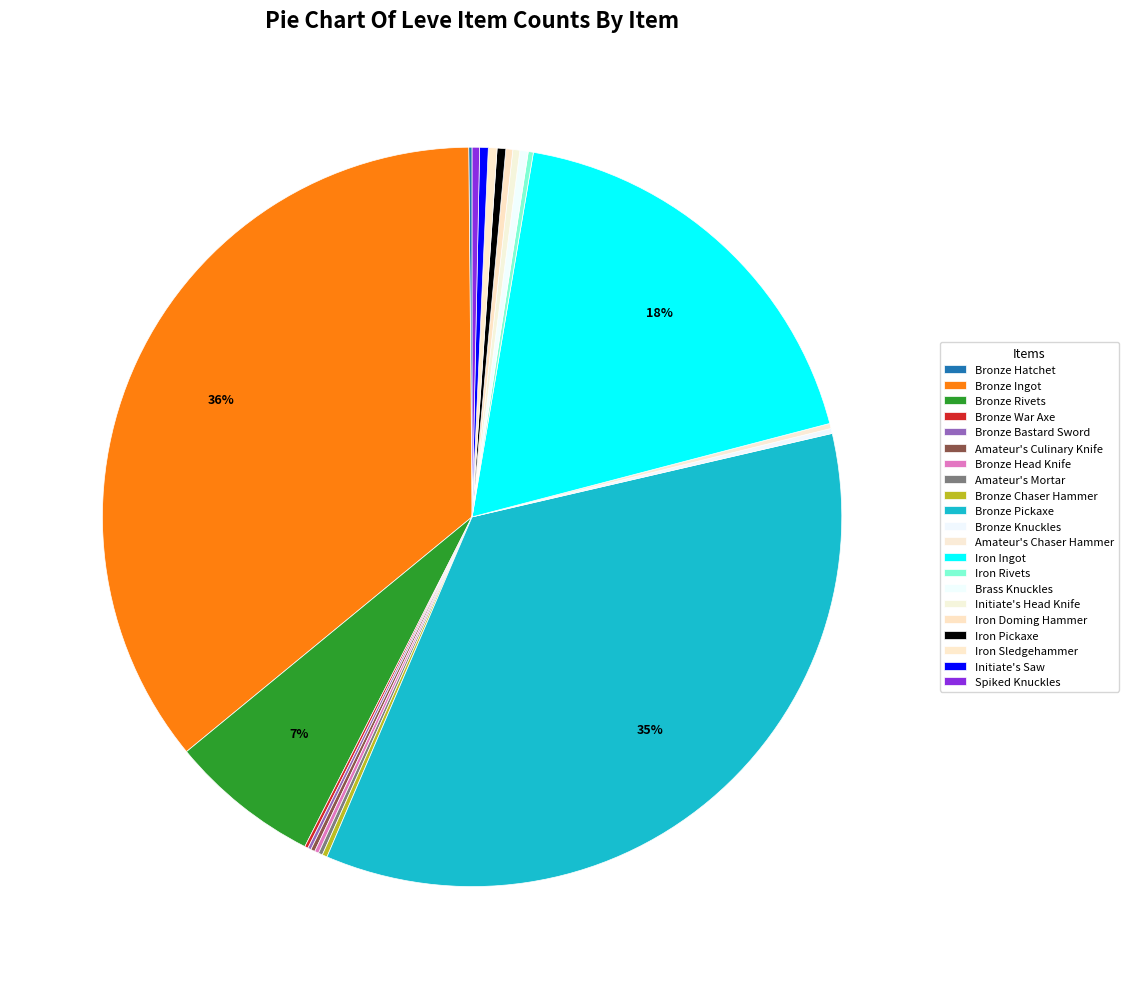

To the nearest percent, what is the difference between the Iron Ingot and Bronze Knuckles slice percentages?

18%